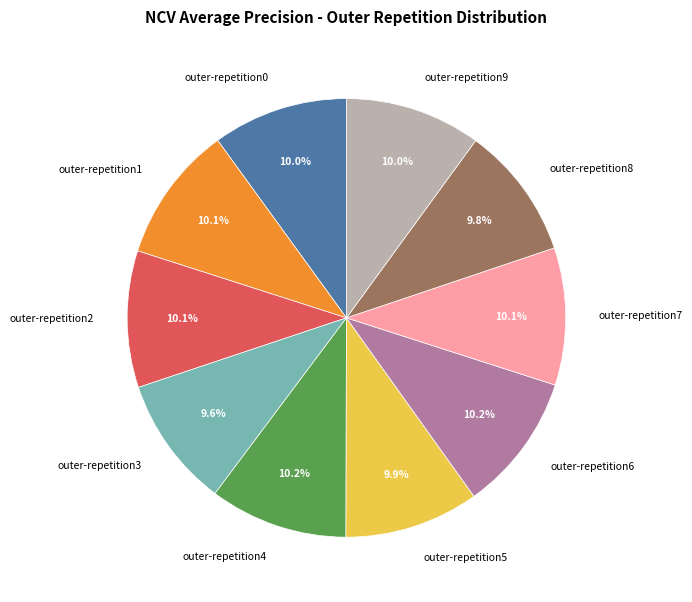

Does any single category account for the majority?

No